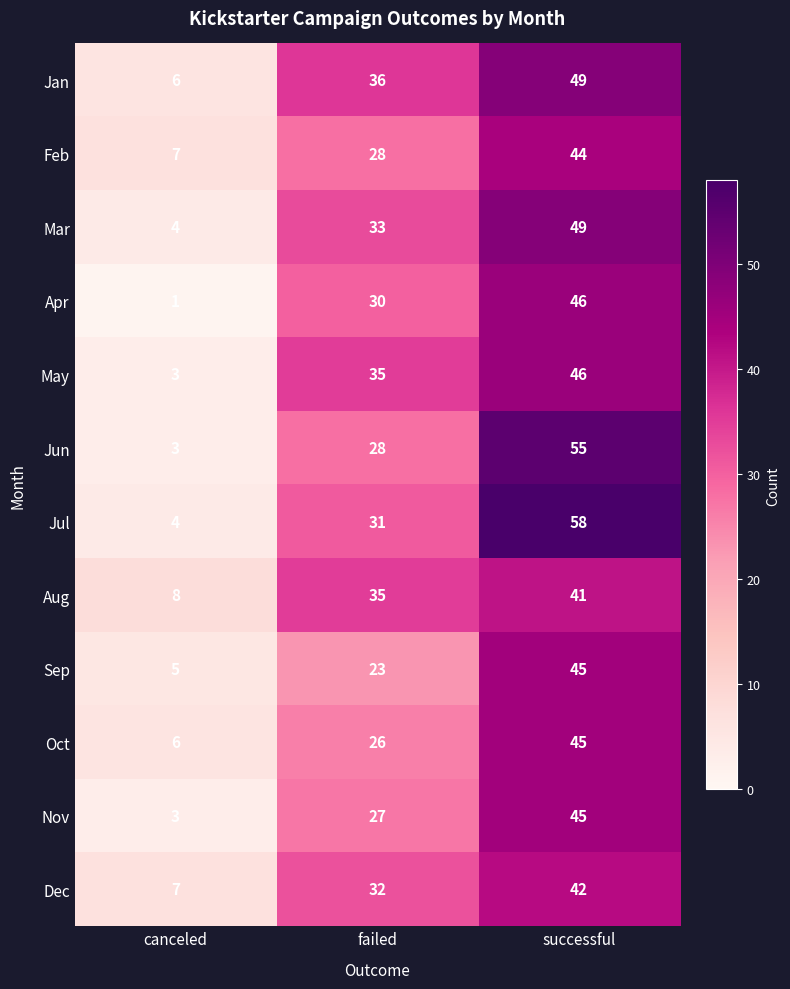

Between canceled and successful, which series saw the biggest shift?

Jul